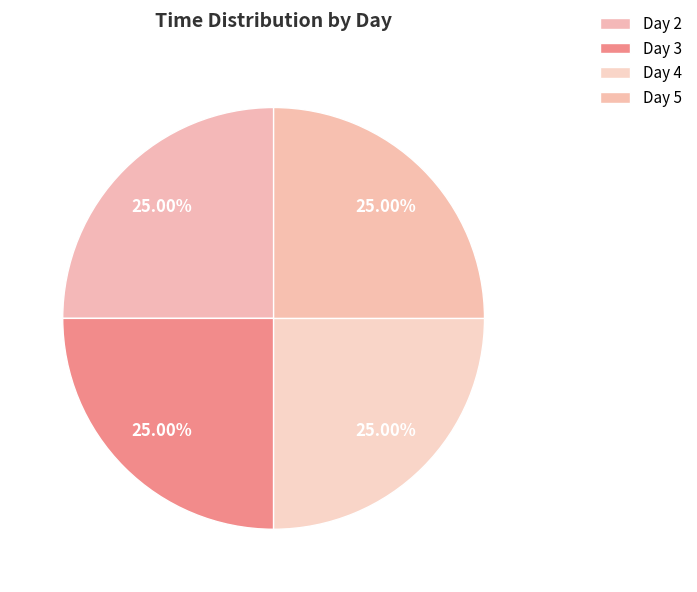

To the nearest percent, what percentage of the pie is Day 3?

25%